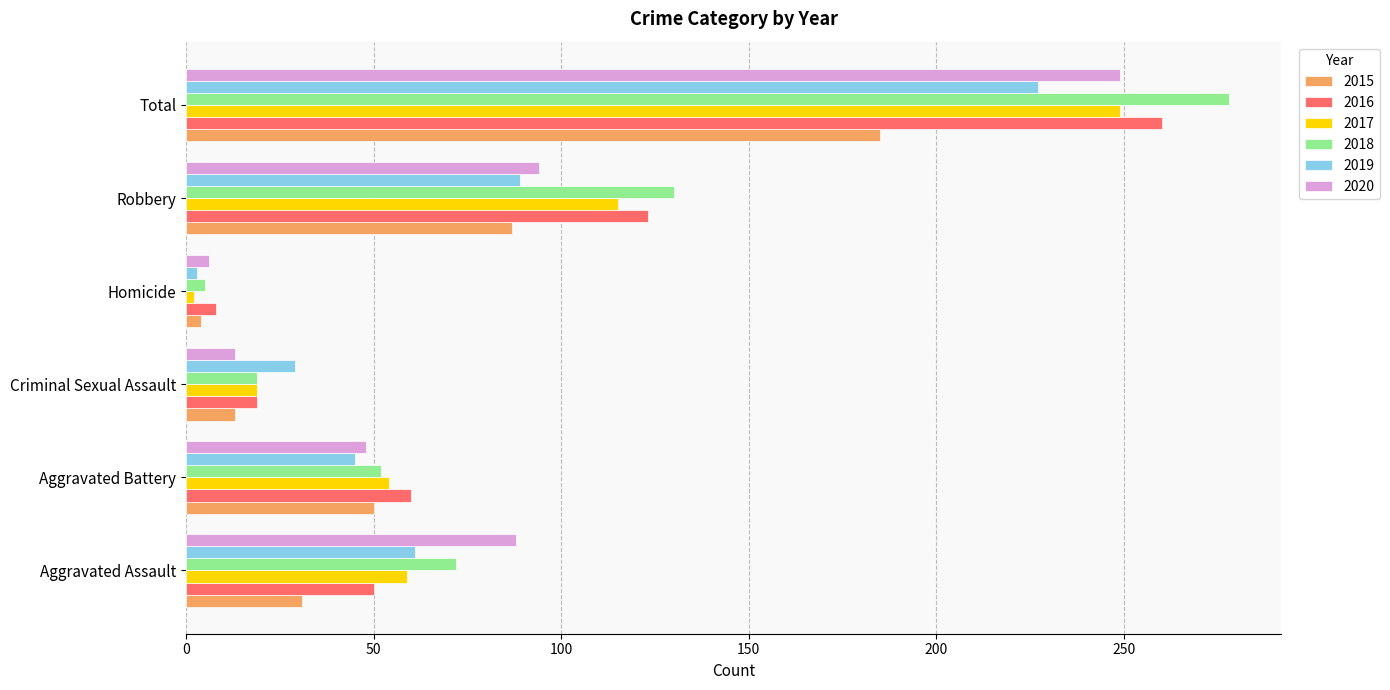

What is the total value across all series at Aggravated Battery?

309